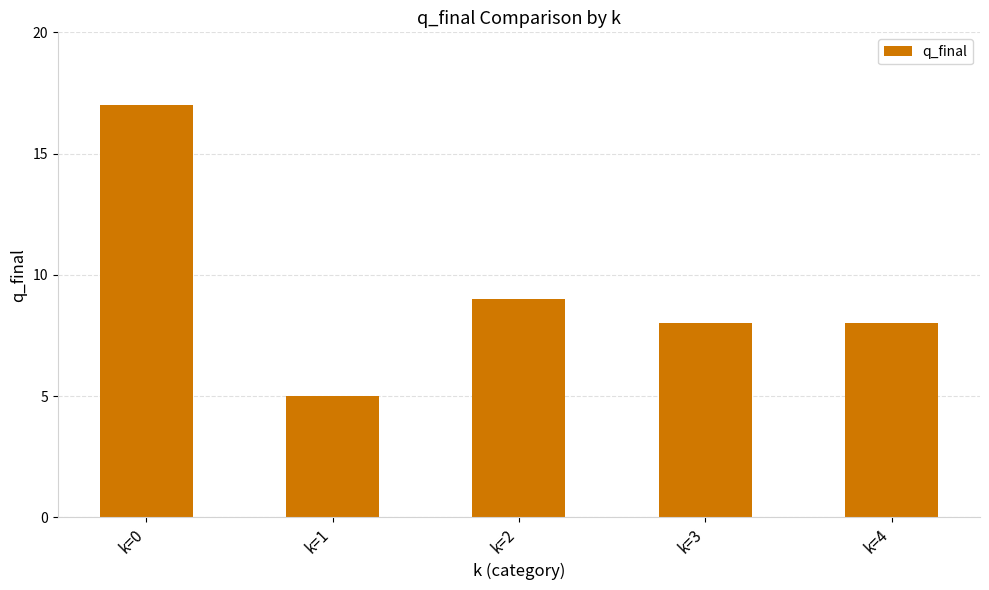

Between k=4 and k=1, which is larger?

k=4